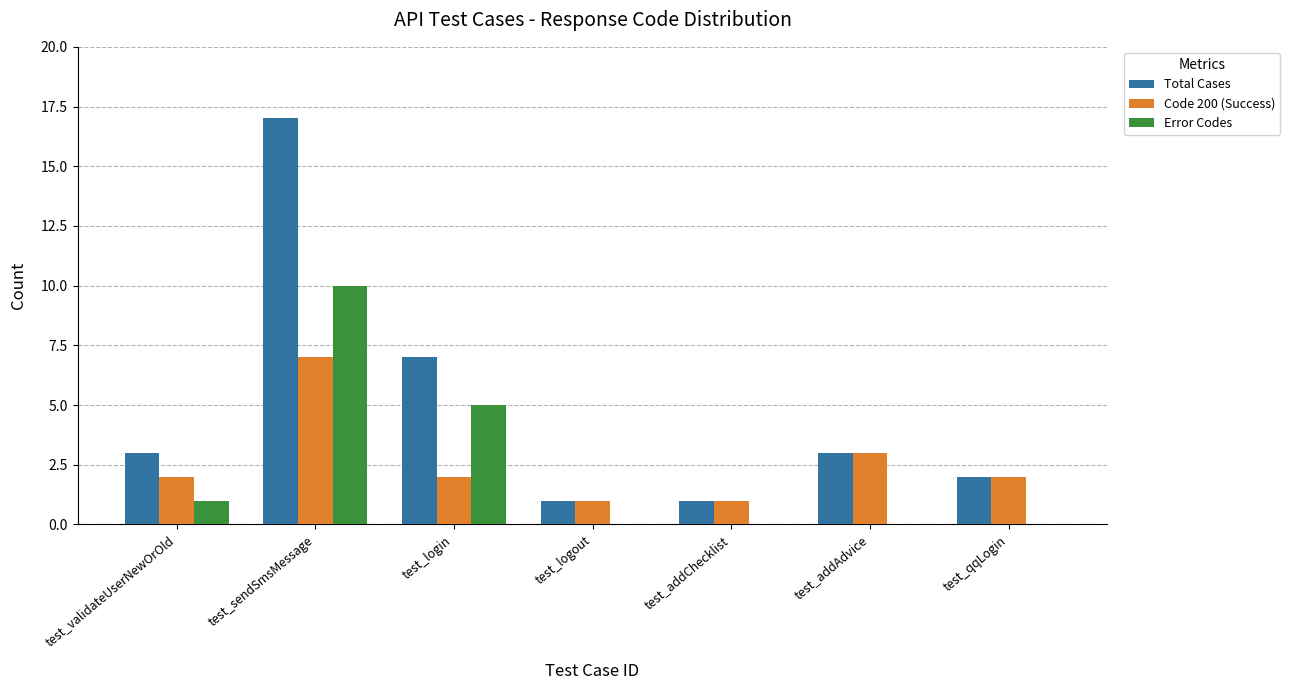

Between test_sendSmsMessage and test_qqLogin, which series saw the biggest shift?

Total Cases